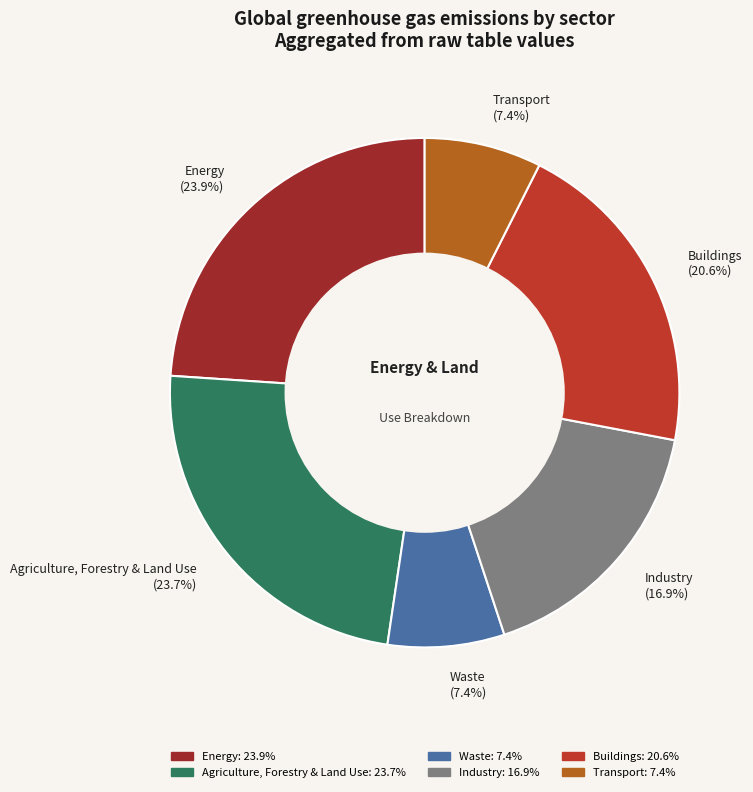

Which has a higher value, Energy (23.9%) or Buildings (20.6%)?

Energy (23.9%)